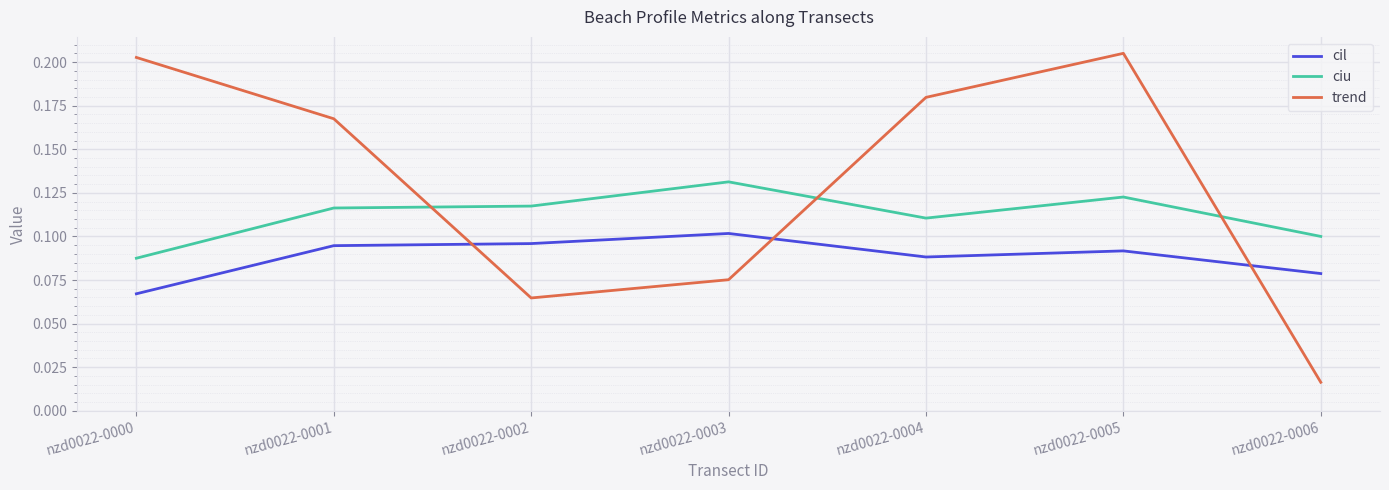

Between nzd0022-0005 and nzd0022-0006, which series saw the biggest shift?

trend